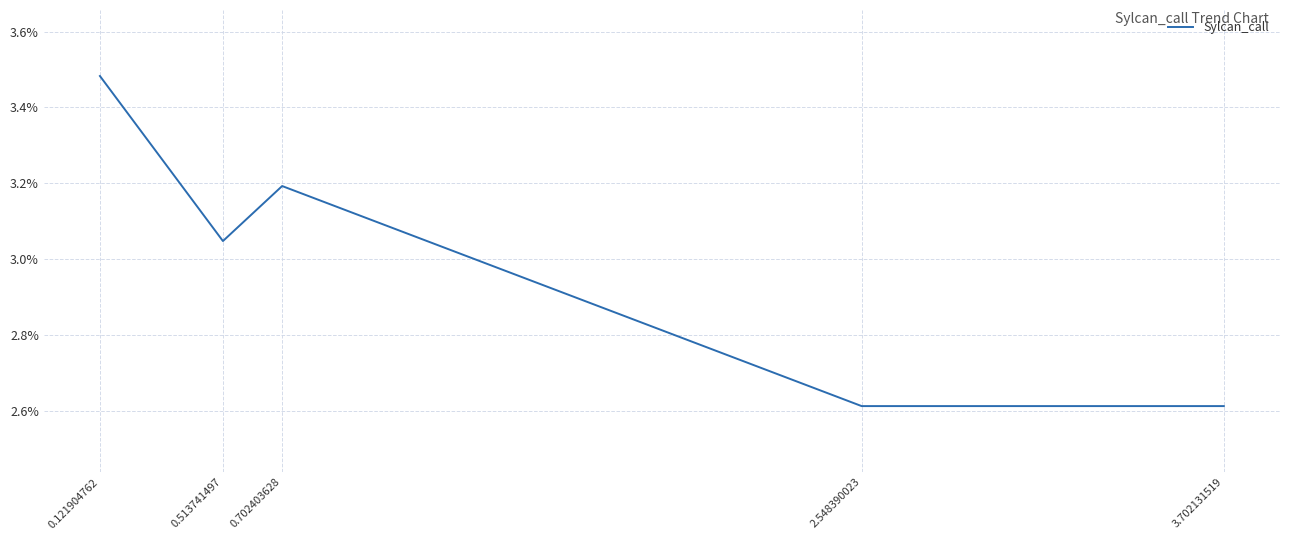

Rank the categories by value from highest to lowest.

0.121904762, 0.702403628, 0.513741497, 2.548390023, 3.702131519